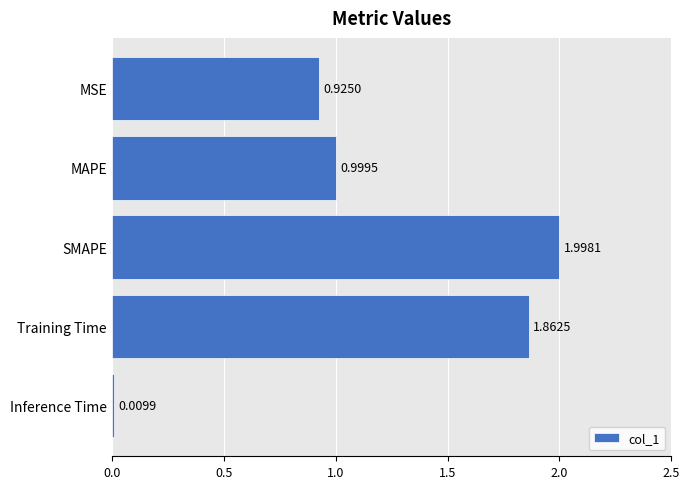

What is the difference between the maximum and minimum values?

2.0